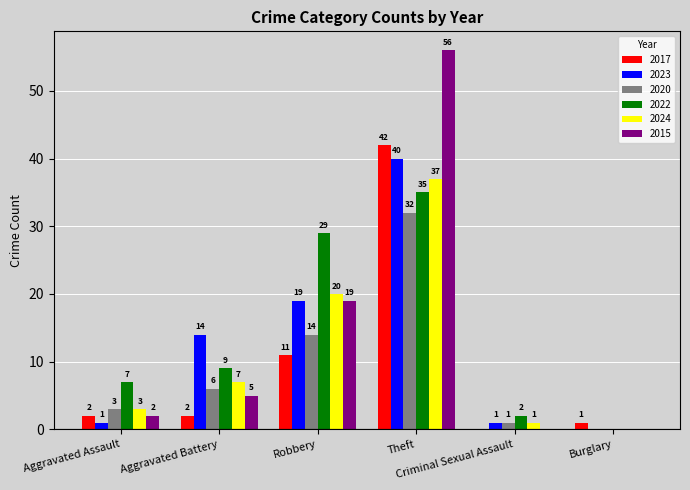

How many groups of bars are there?

6